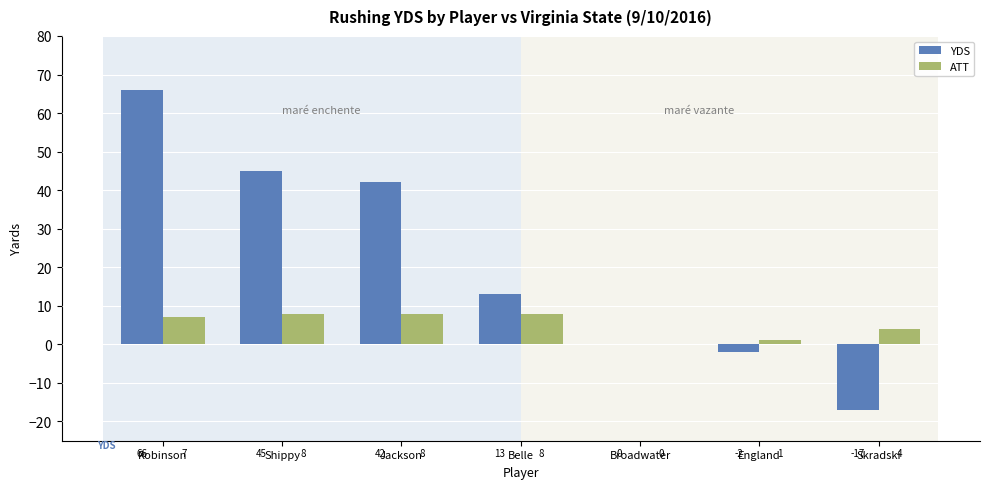

Are the bars grouped side by side (vs. stacked)?

Yes